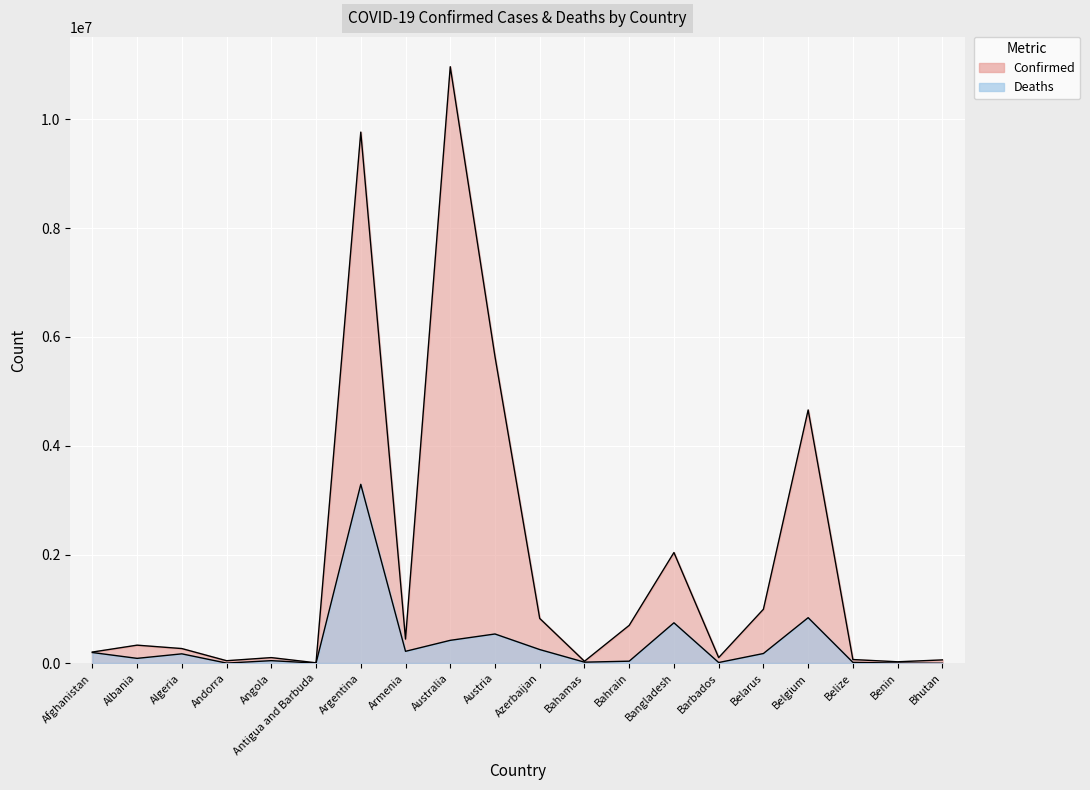

At which category does Deaths reach its first local valley?

Albania